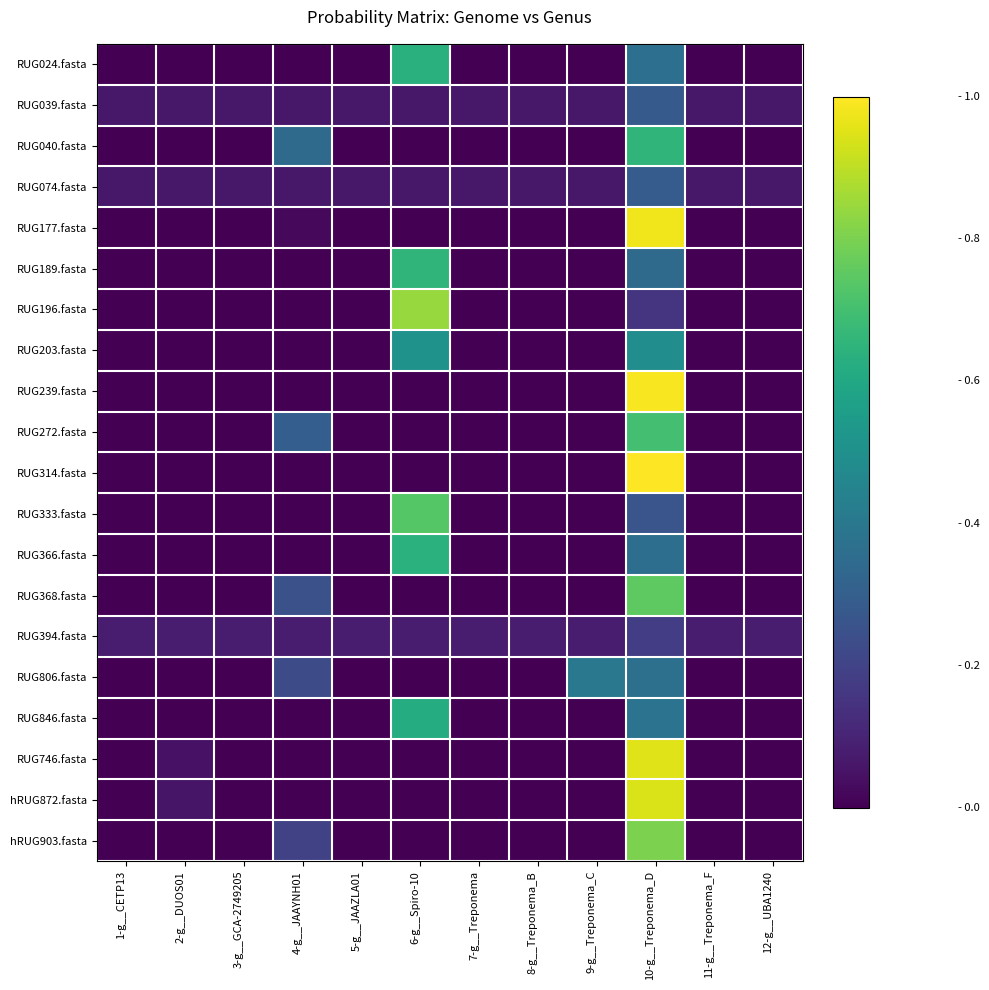

How many series are shown in this chart?

20